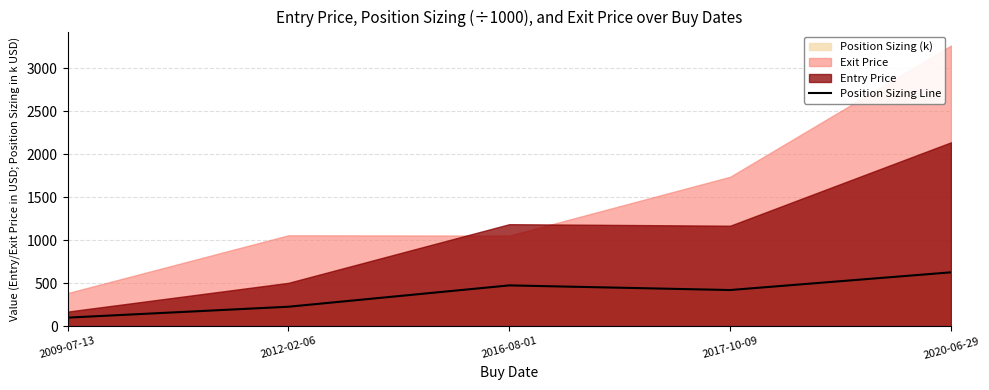

How many lines are shown in the chart?

1